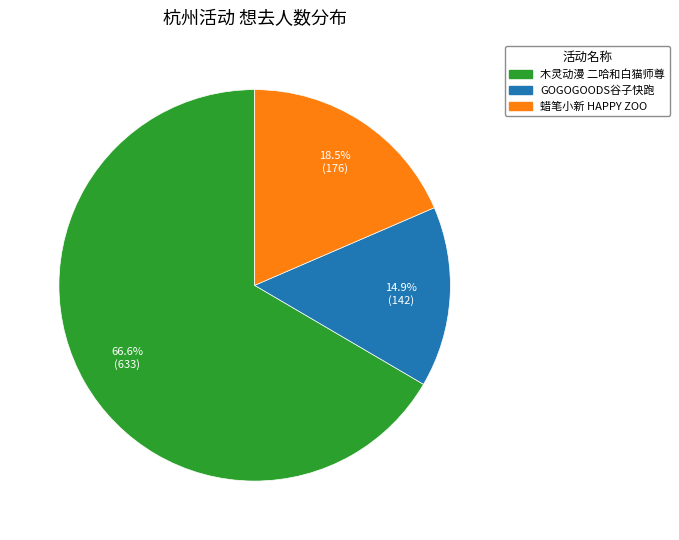

Rank the categories by value from highest to lowest.

木灵动漫 二哈和白猫师尊, 蜡笔小新 HAPPY ZOO, GOGOGOODS谷子快跑